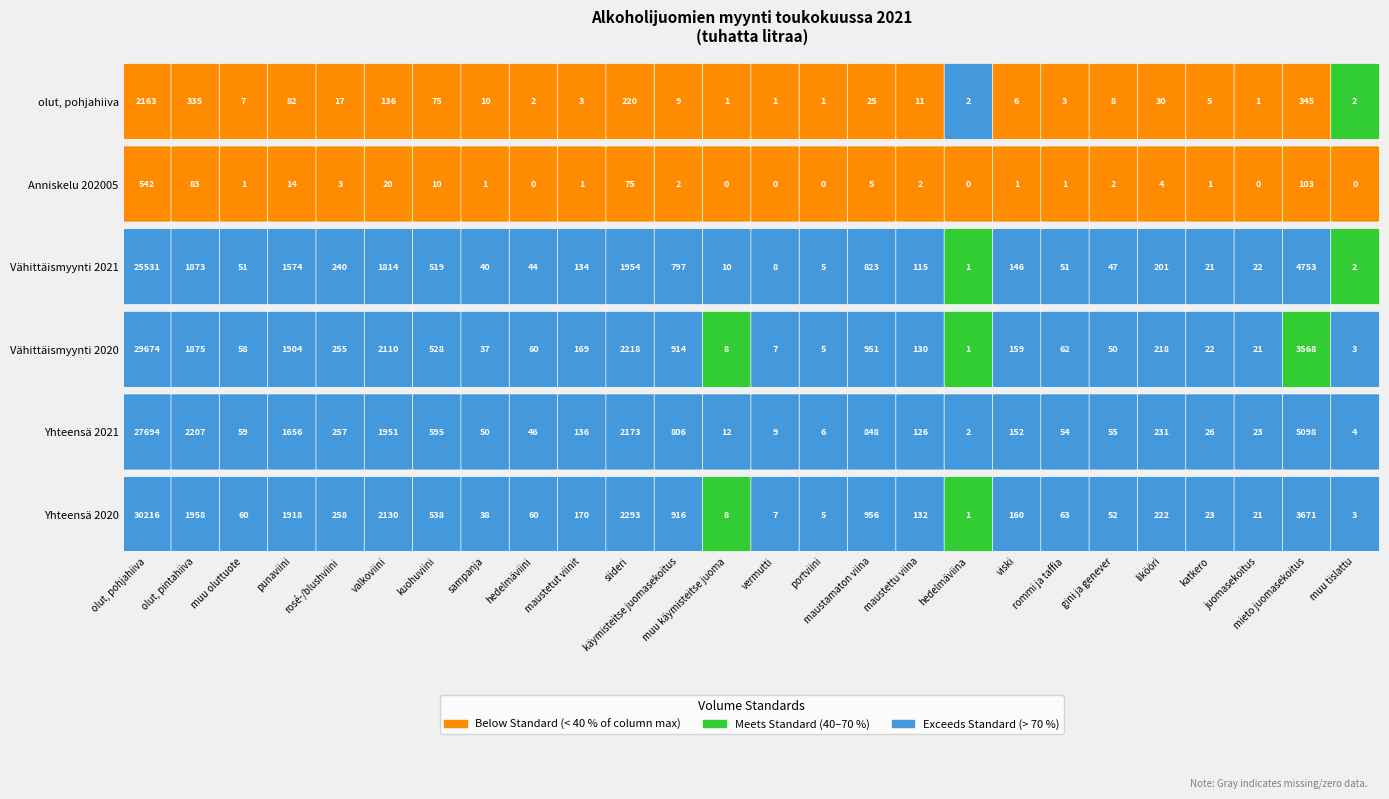

How many series are shown in this chart?

6